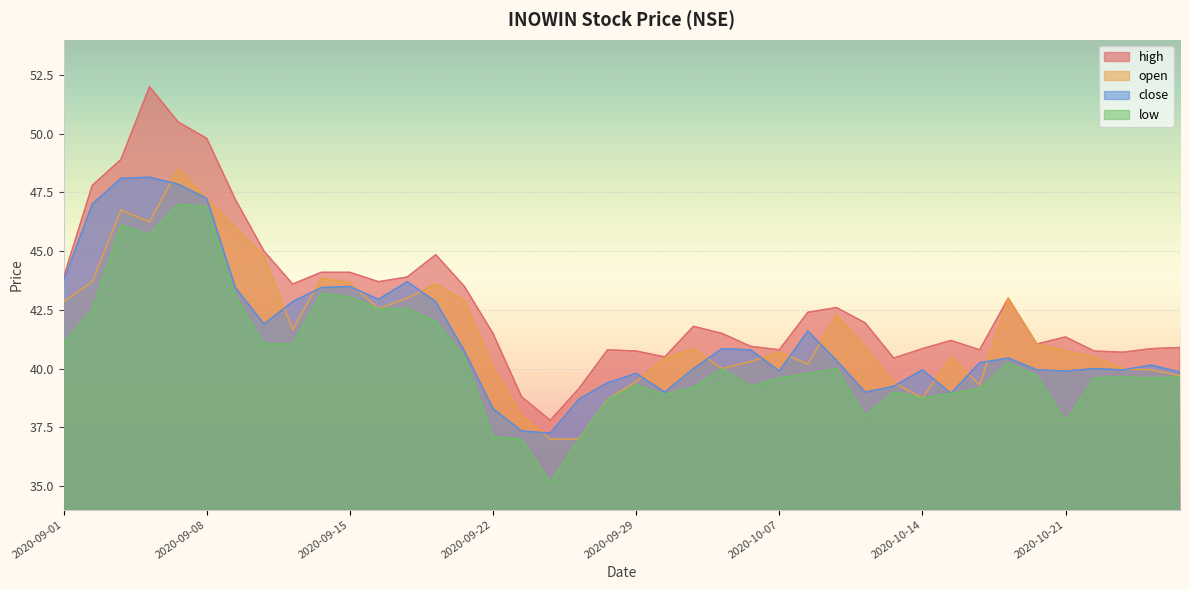

Rank the series by their maximum value, from highest to lowest.

high, open, close, low